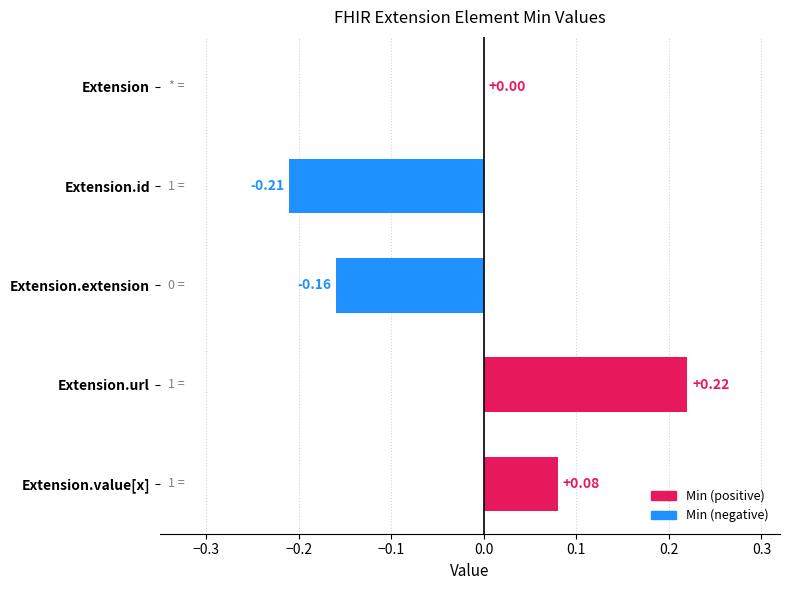

Which category has the highest value across all series?

Extension.url